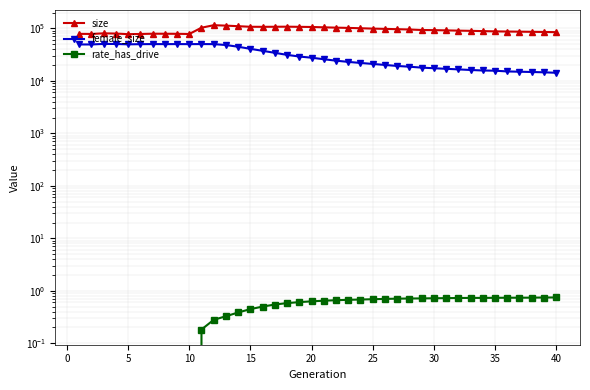

At how many categories does at least one series exceed 22654?

40